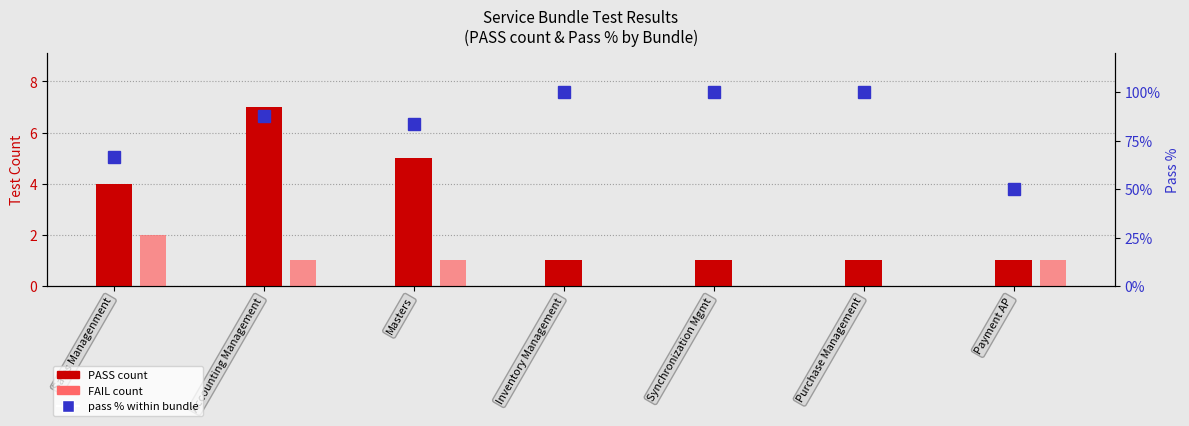

What is the maximum value shown in the chart?

100.0